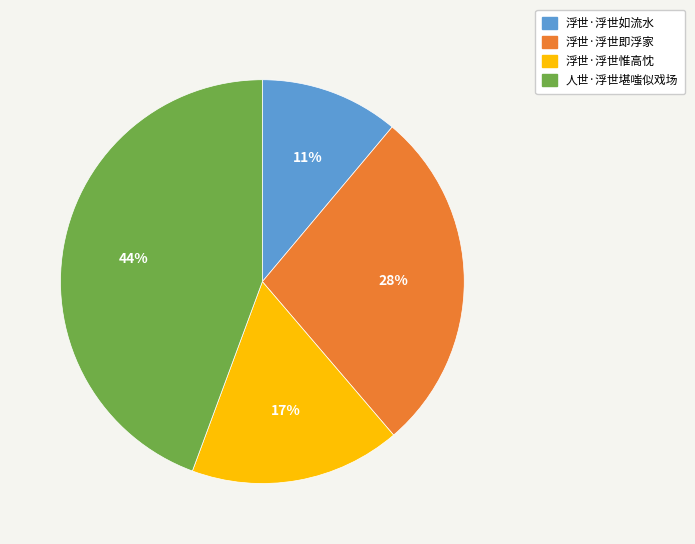

To the nearest percent, what is the difference between the largest and smallest slice percentages?

33%